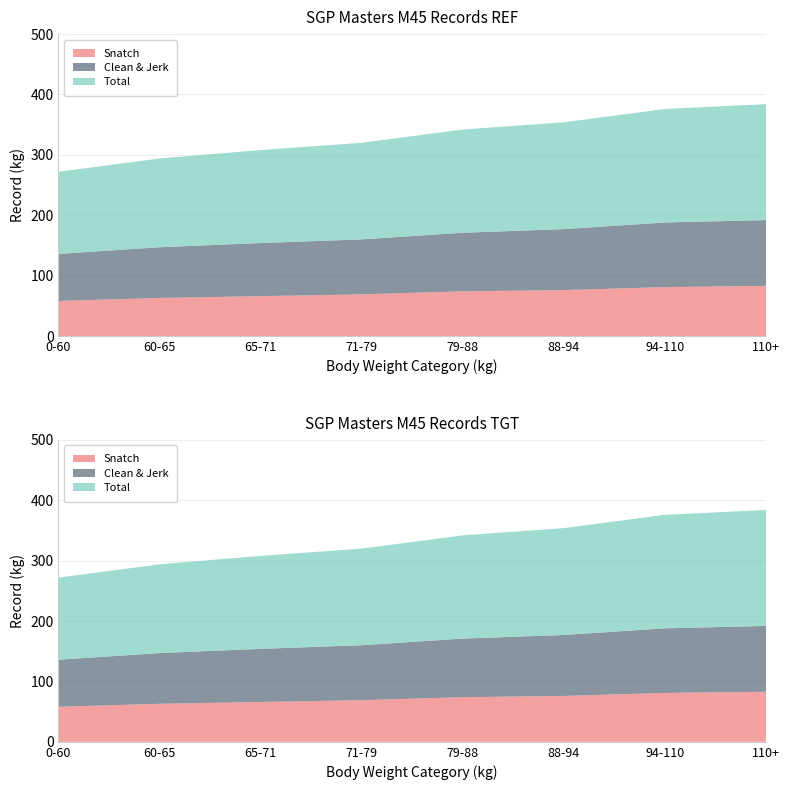

Reading left to right, transcribe all the data shown in this chart.

Snatch: 0-60=58	60-65=63	65-71=66	71-79=69	79-88=74	88-94=76	94-110=81	110+=83
Clean & Jerk: 0-60=78	60-65=84	65-71=88	71-79=91	79-88=97	88-94=101	94-110=107	110+=109
Total: 0-60=136	60-65=147	65-71=154	71-79=160	79-88=171	88-94=177	94-110=188	110+=192